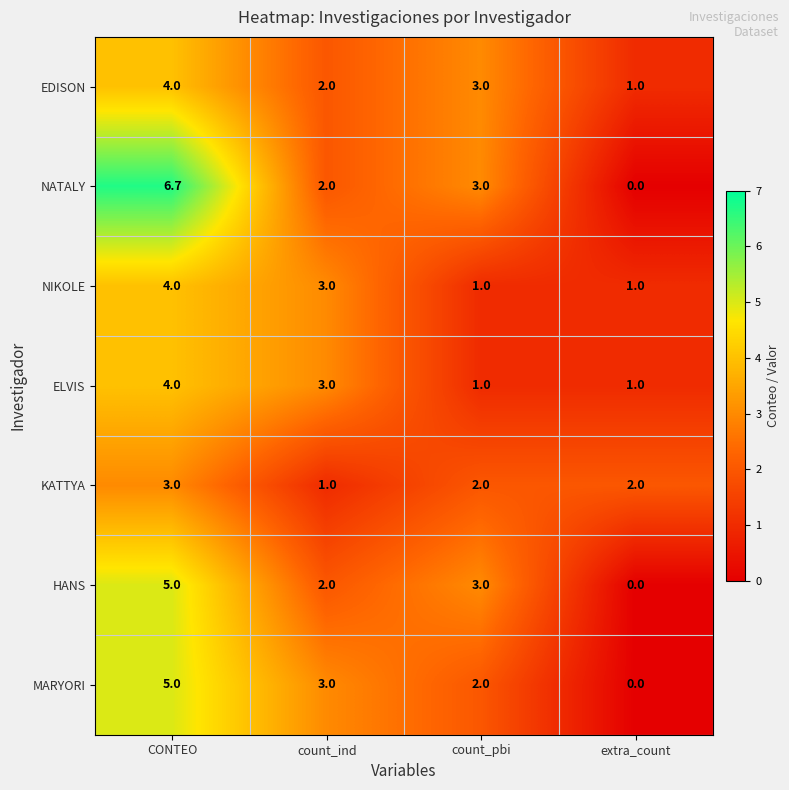

Count the EDISON values in the range 2 to 4.

3